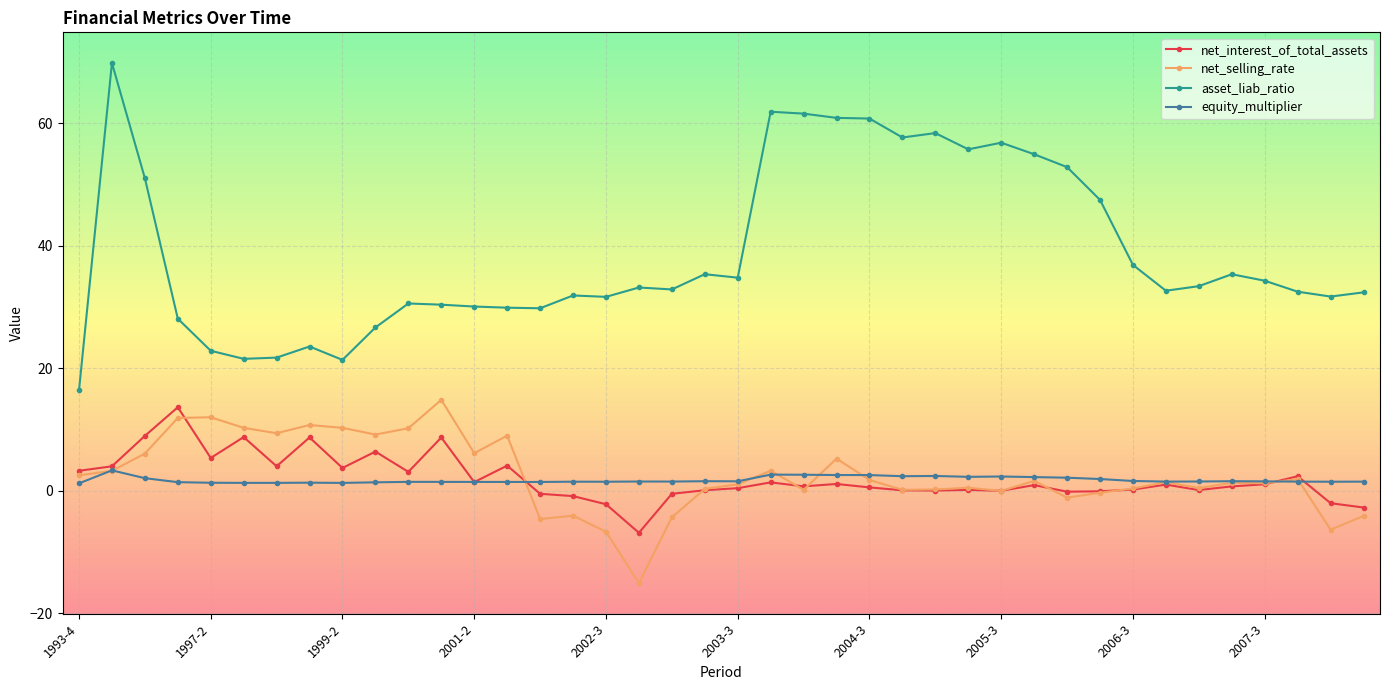

What is the minimum value shown in the chart?

-15.1